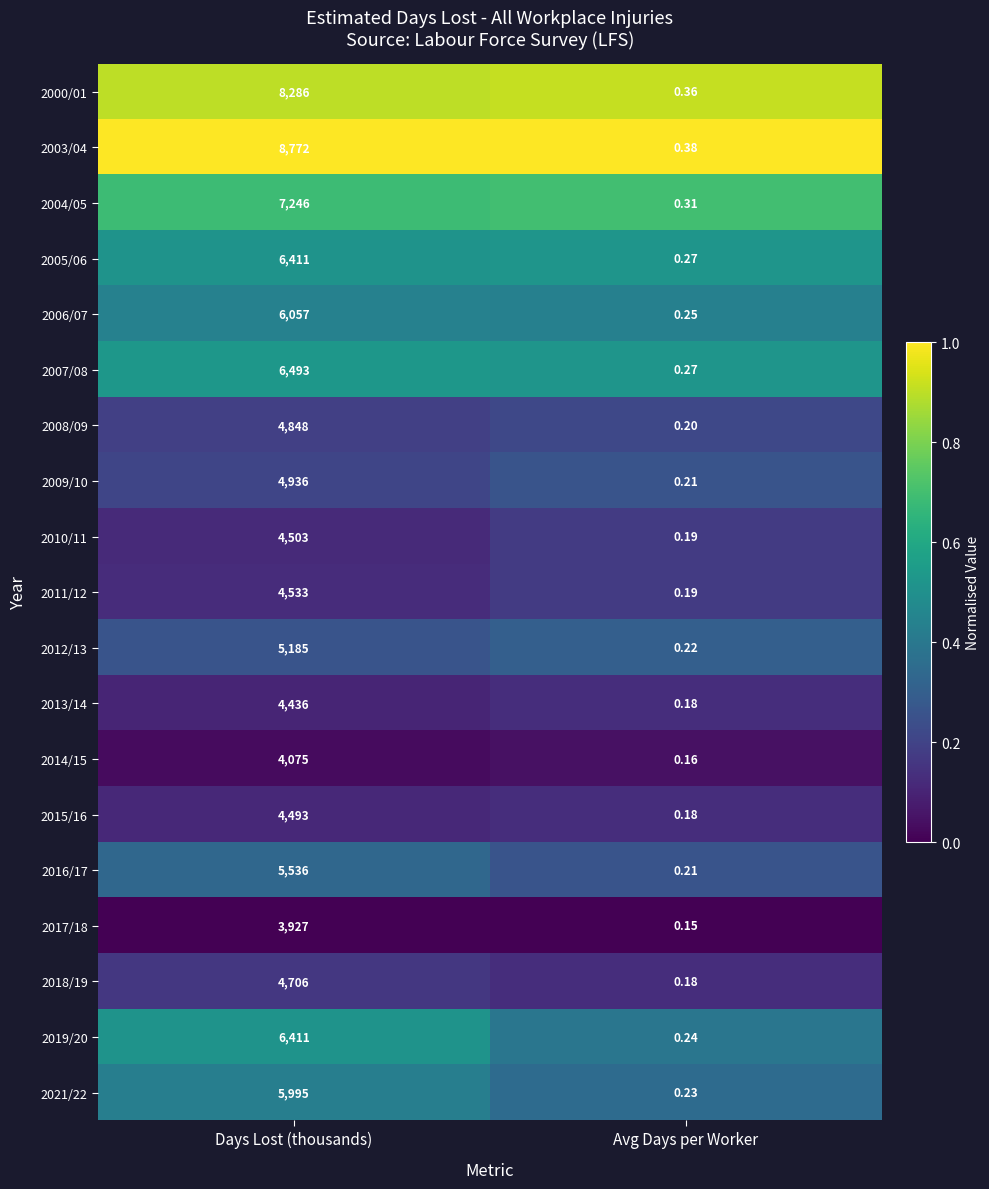

At which label is 2015/16 closest to 2246?

Avg Days per Worker